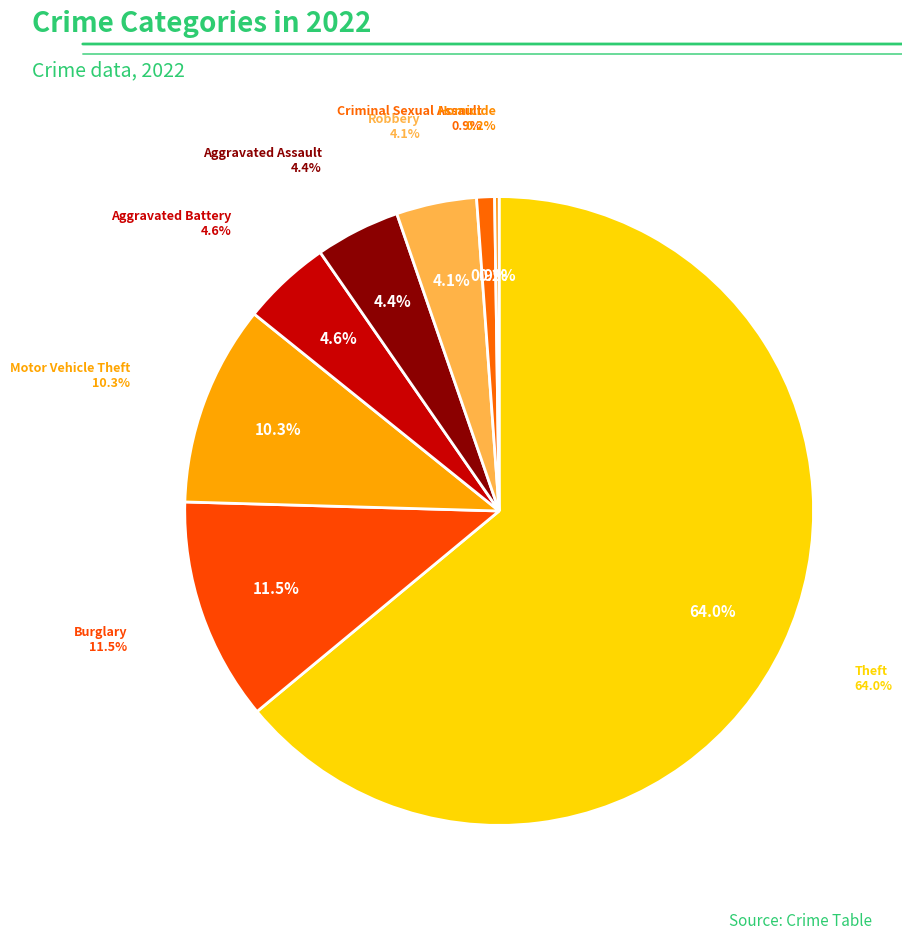

What is the ratio of the value at Aggravated Battery to the value at Homicide?

20.0